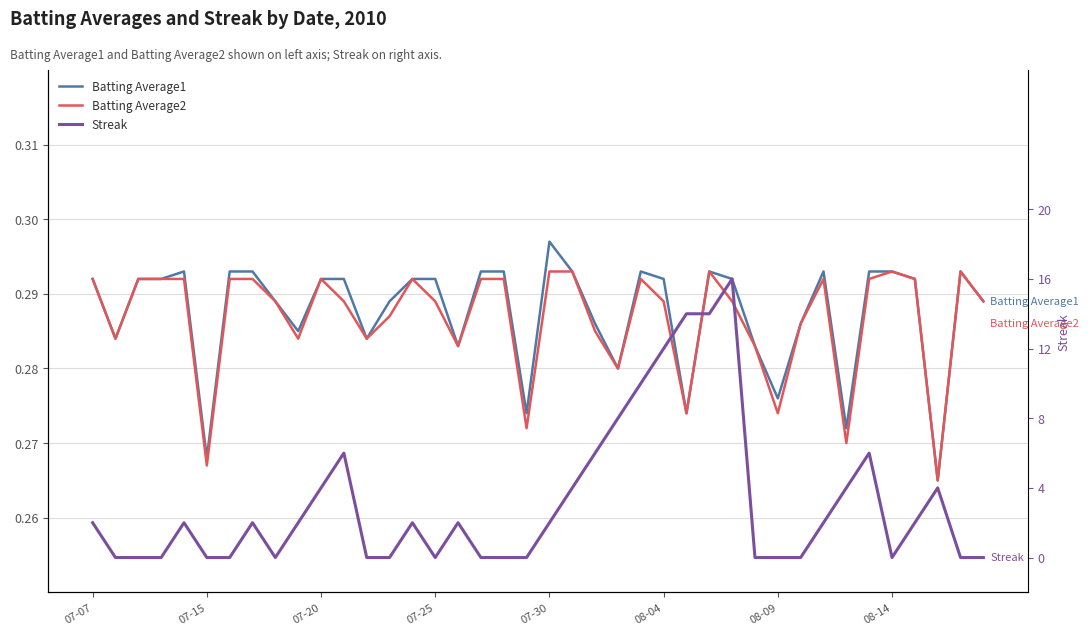

What are all the series names shown in the legend?

Batting Average1, Batting Average2, Streak